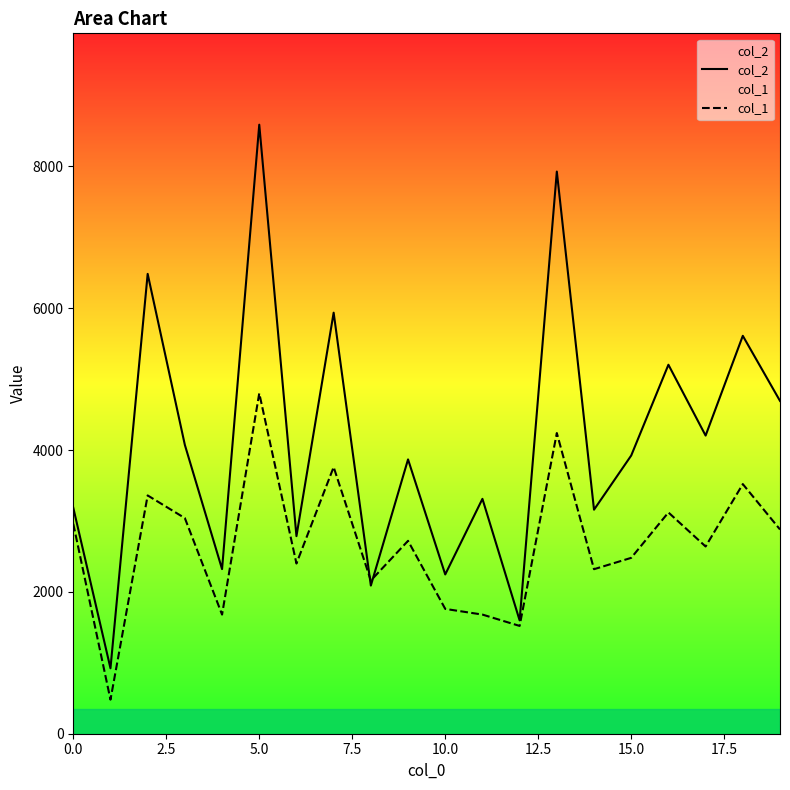

What is the difference between the highest and lowest values at 9?

1148